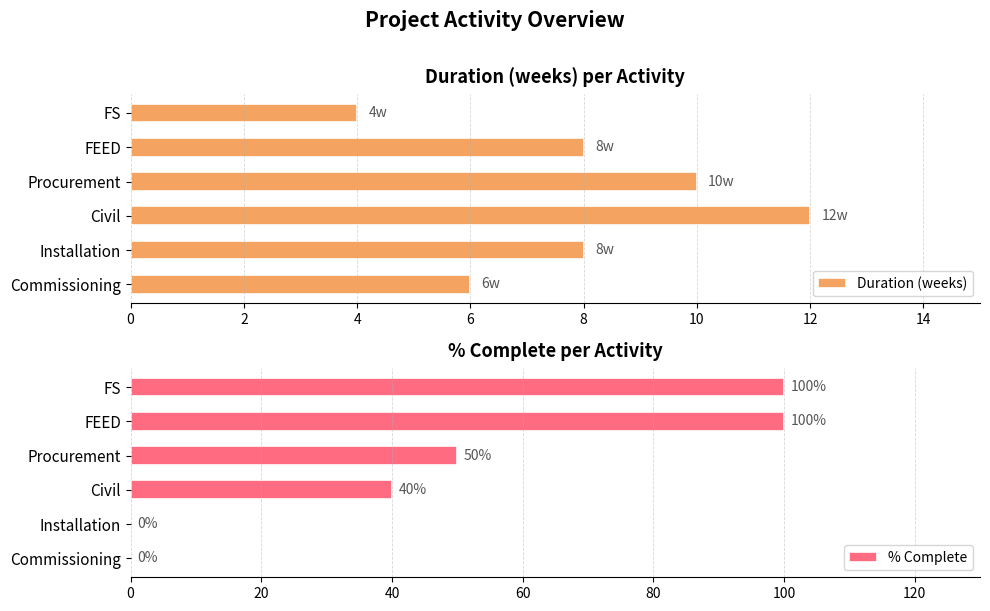

Reading left to right, transcribe all the data shown in this chart.

Duration (weeks): 4	8	10	12	8	6
% Complete: 100	100	50	40	0	0